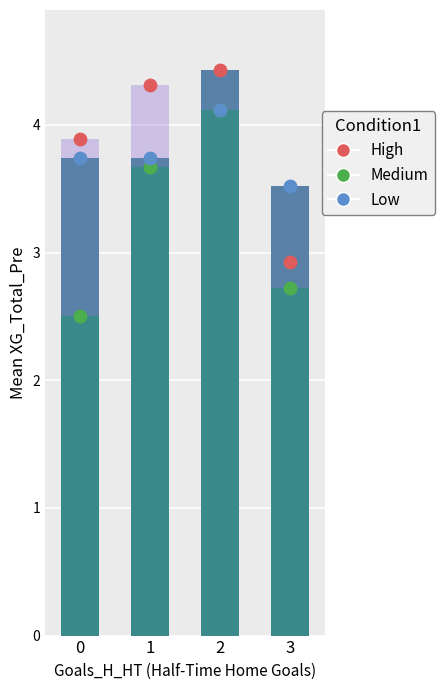

Which series has the largest total across all categories?

High